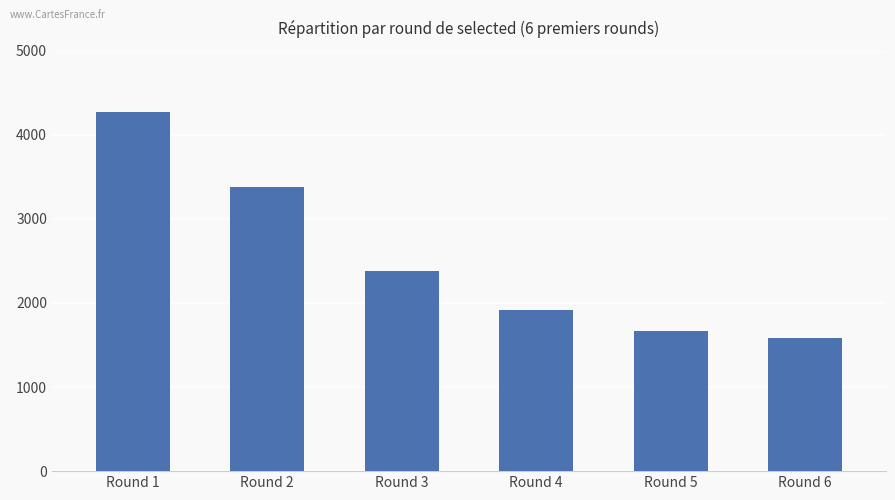

The chart shows a value of 1667 at Round 5. True or false?

True